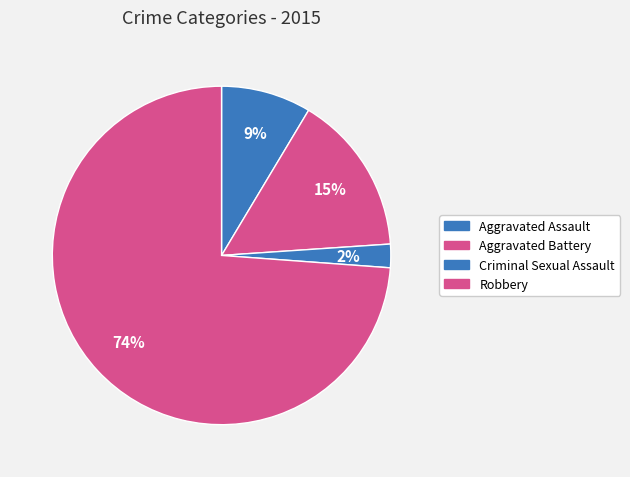

To the nearest percent, what percentage of the pie is Aggravated Assault?

9%